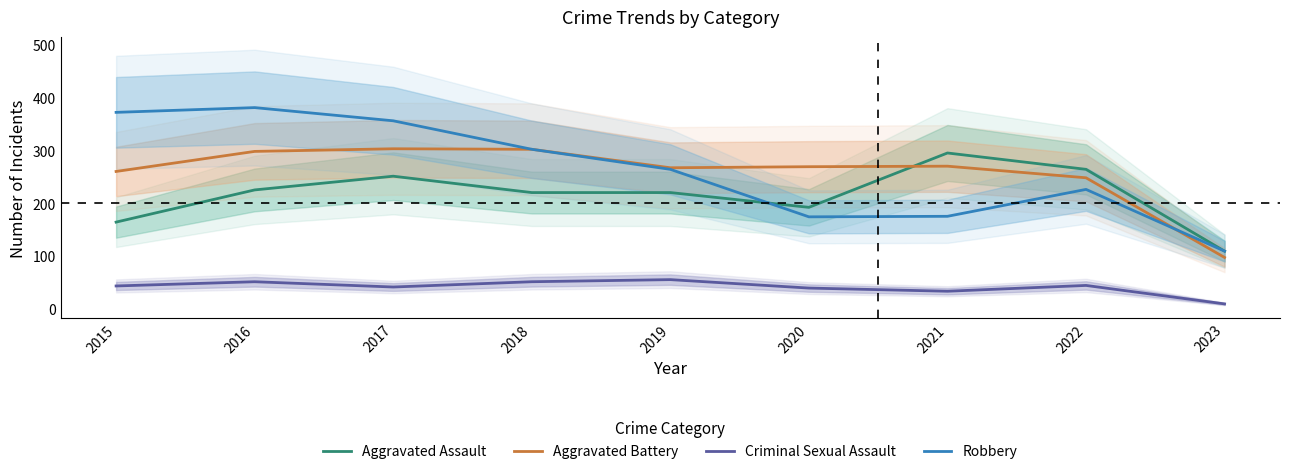

Is it true that Aggravated Battery equals 467 at 2015?

False